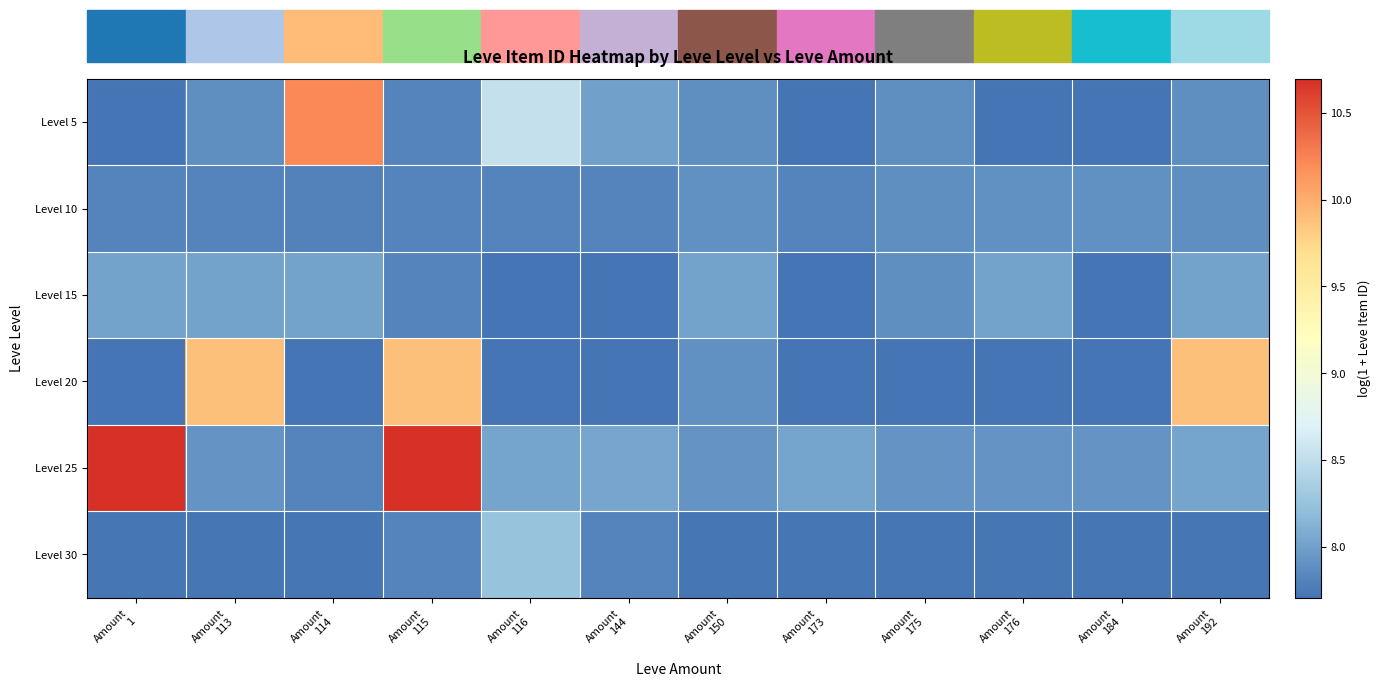

Which series has the widest spread of values?

Level 25